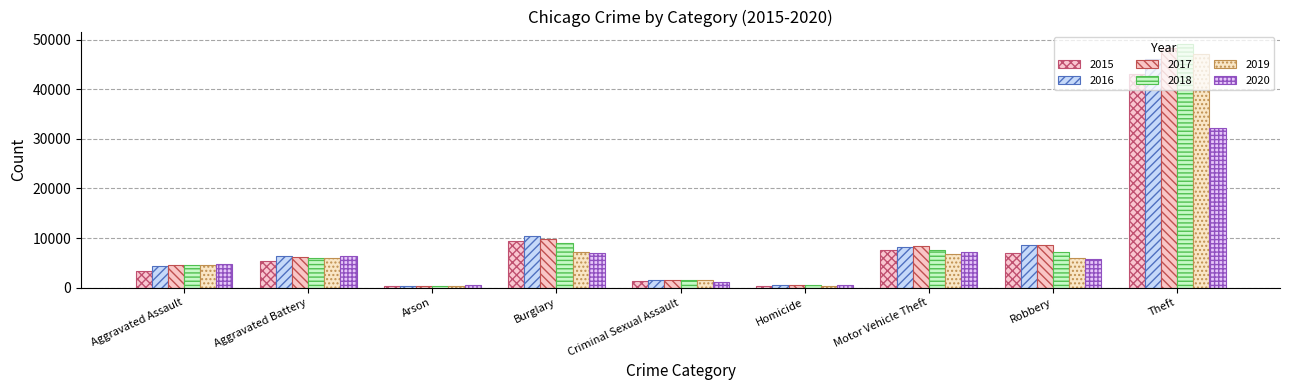

List the series in order of their peak value, highest first.

2018, 2017, 2019, 2016, 2015, 2020